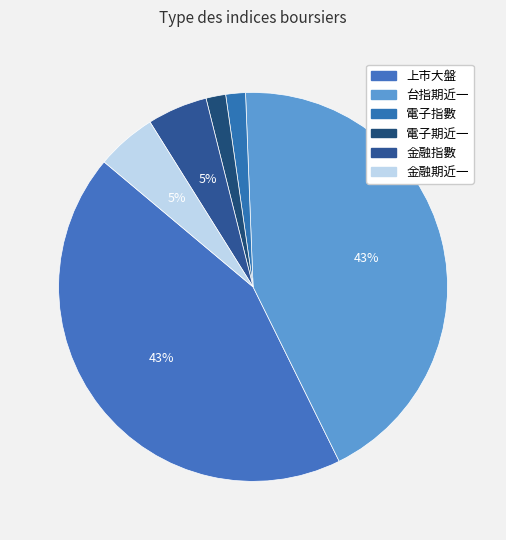

How many slices are in this pie chart?

6